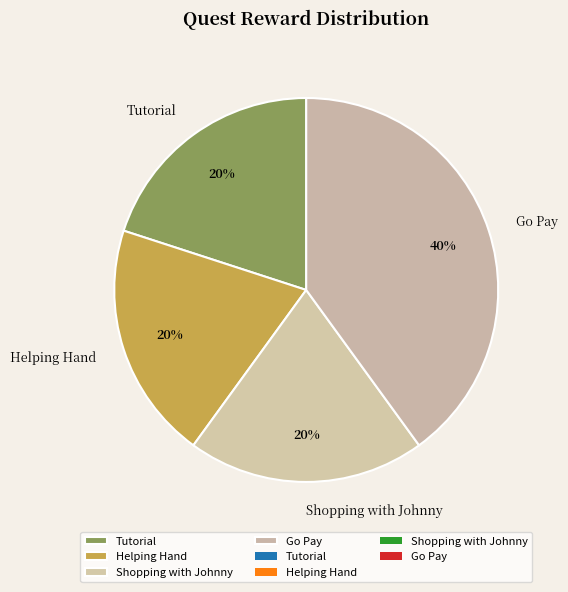

True or false: Helping Hand accounts for 30% of the total.

False